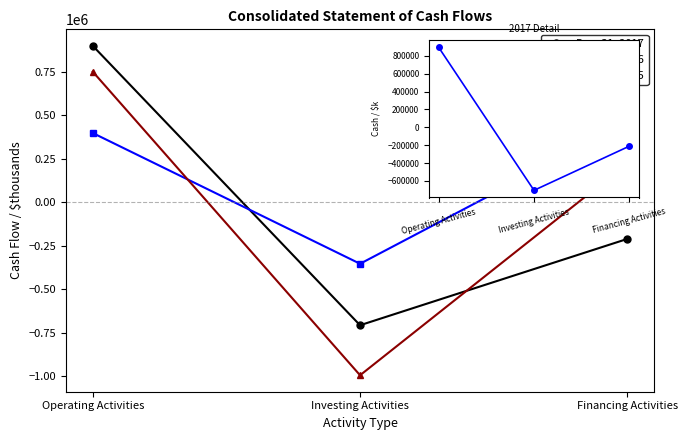

Where is Dec. 31, 2016 nearest to the value 50293?

Operating Activities